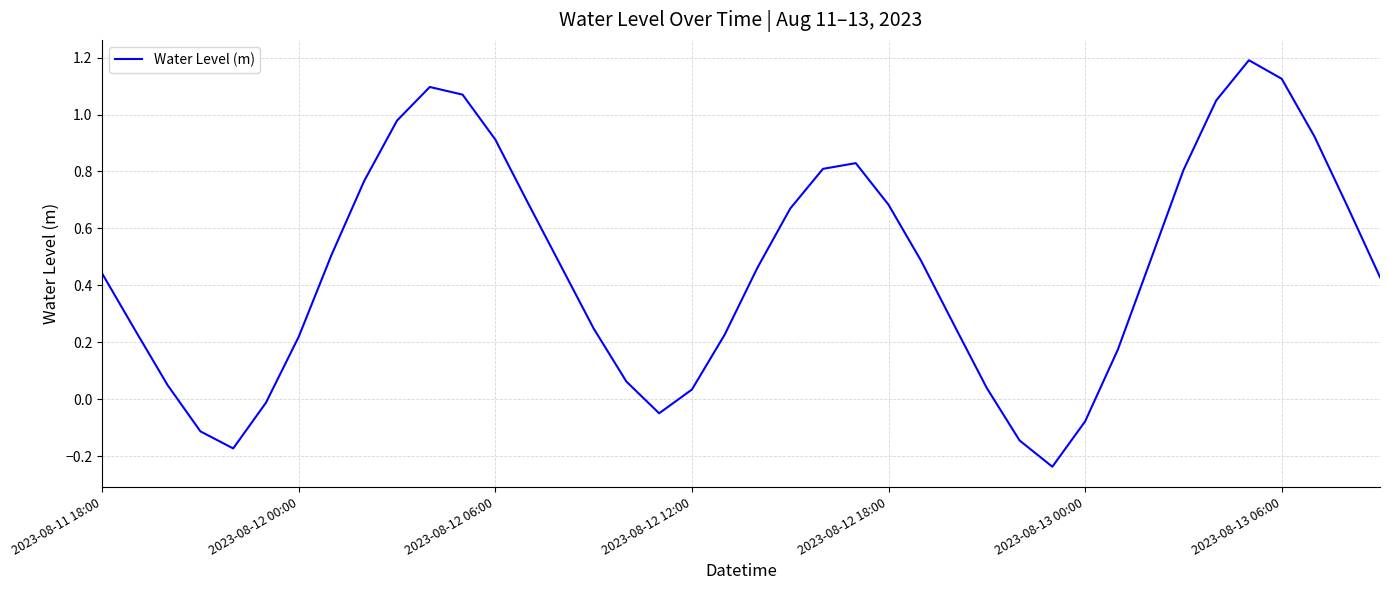

What is the maximum value shown in the chart?

1.2